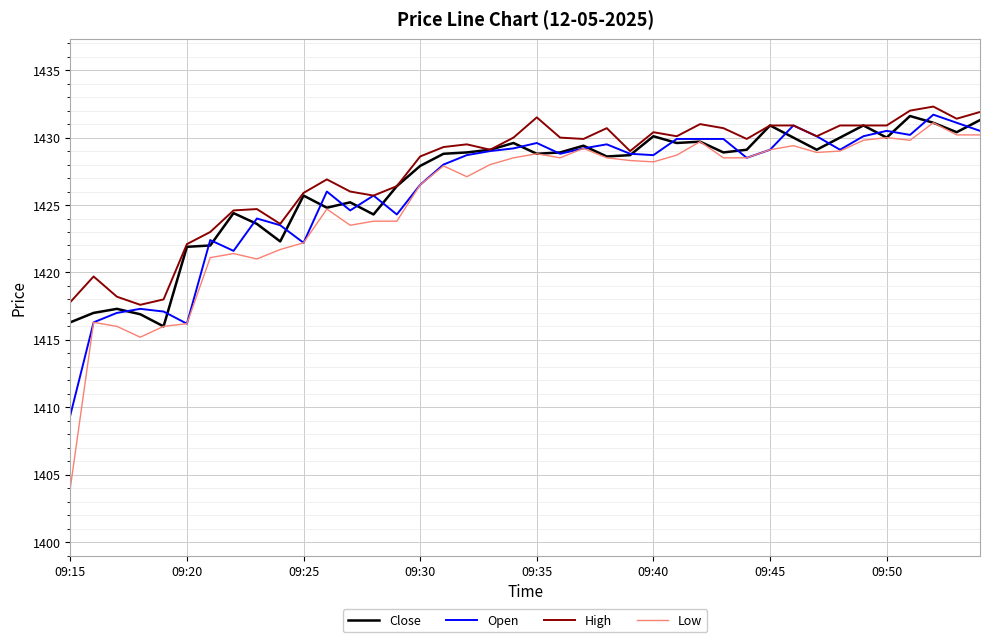

What is the greatest value displayed?

1432.3